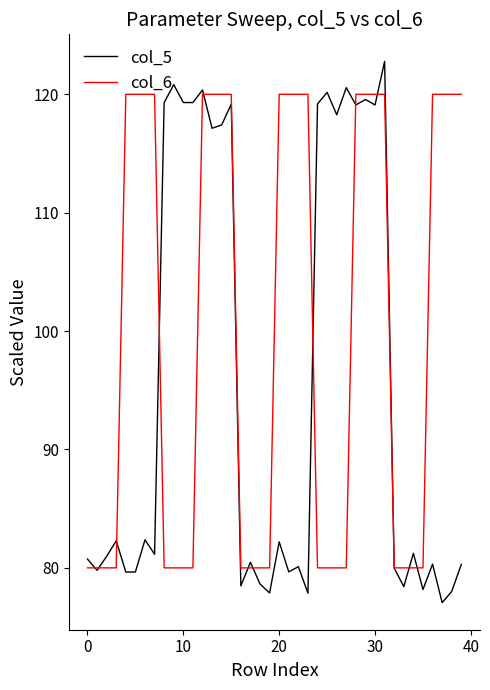

True or false: col_5 and col_6 cross at least once.

True